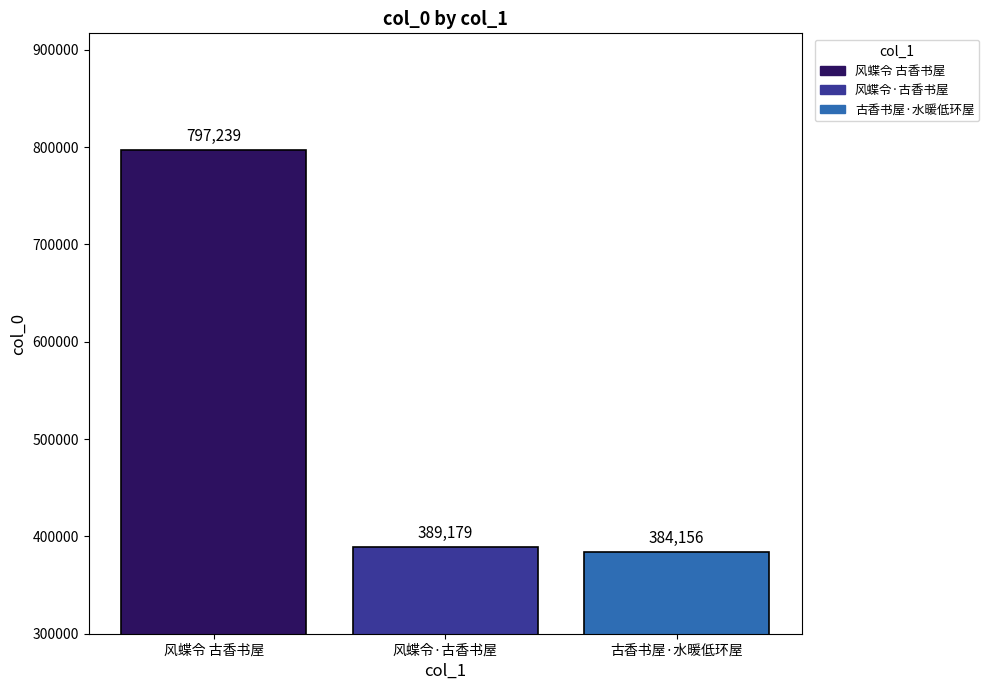

Reading left to right, extract all data points from this chart.

797239	389179	384156